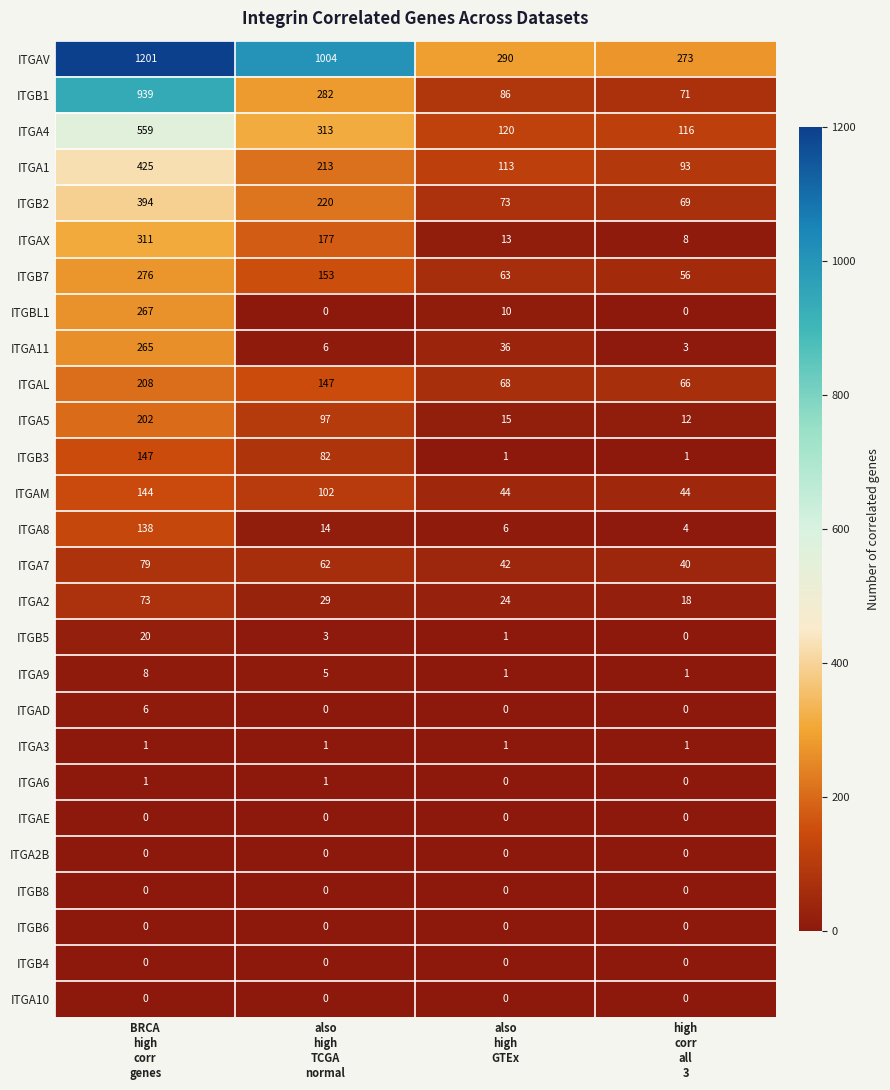

Count the number of data series in this chart.

27